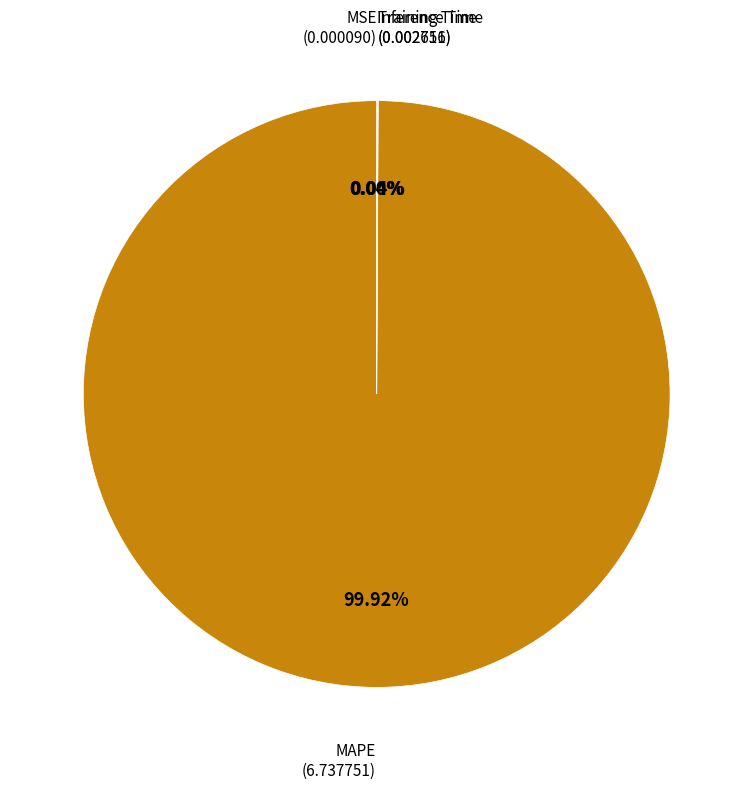

Is there any slice that represents more than half of the pie?

Yes